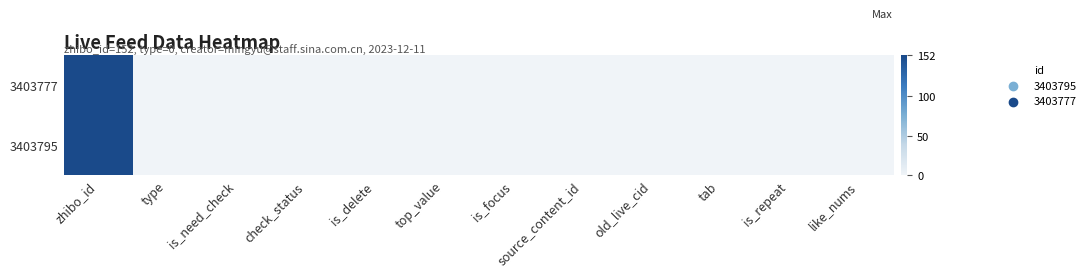

How many series are shown in this chart?

2